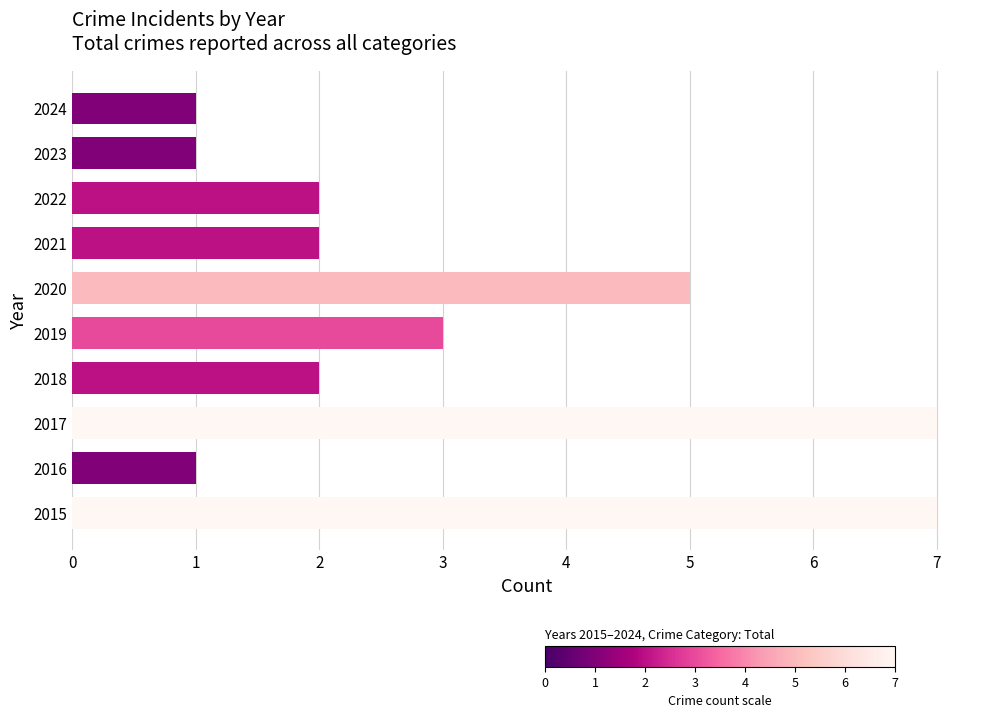

True or false: the data shows 4 at 2017.

False